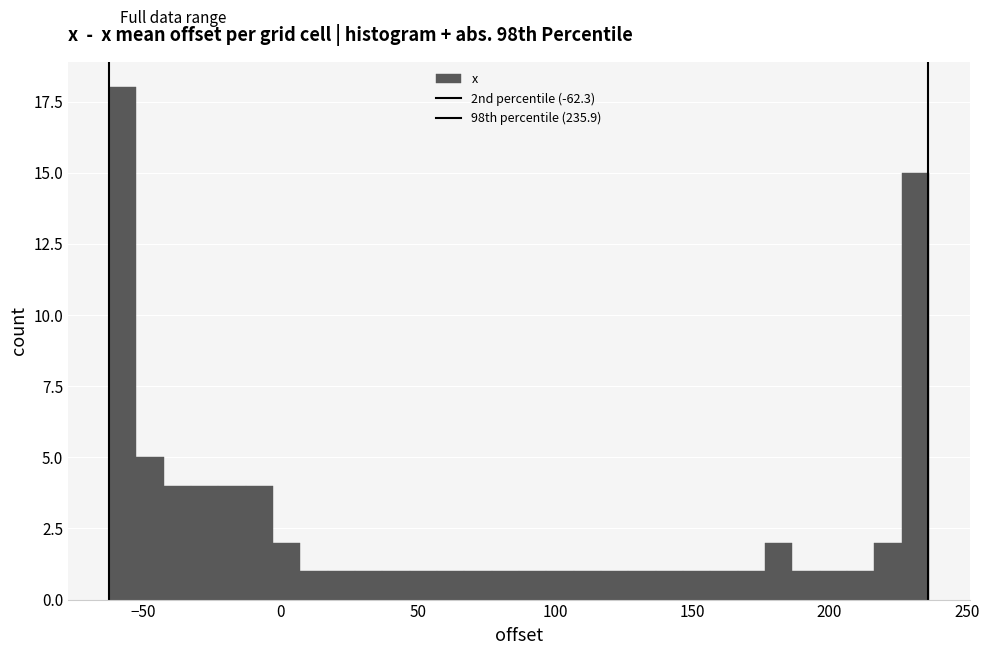

Read against the x-axis, roughly where is the centre of the tallest bar?

-55